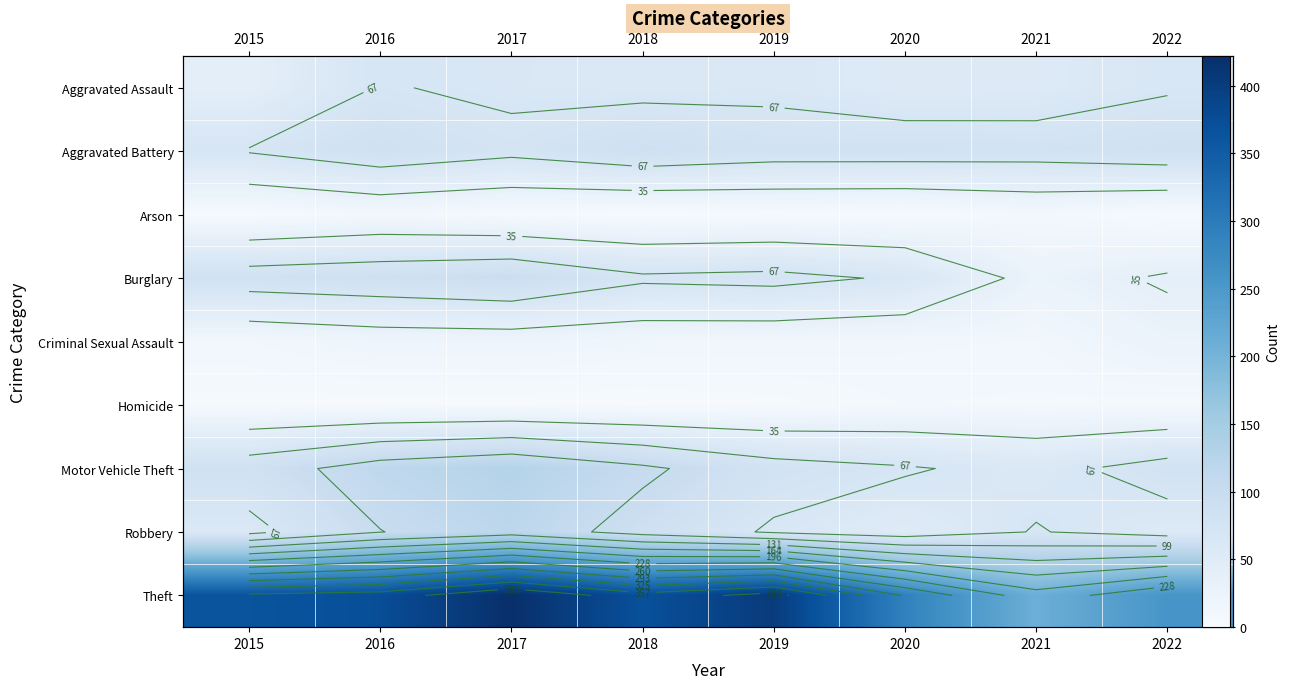

How many distinct data groups are displayed?

9